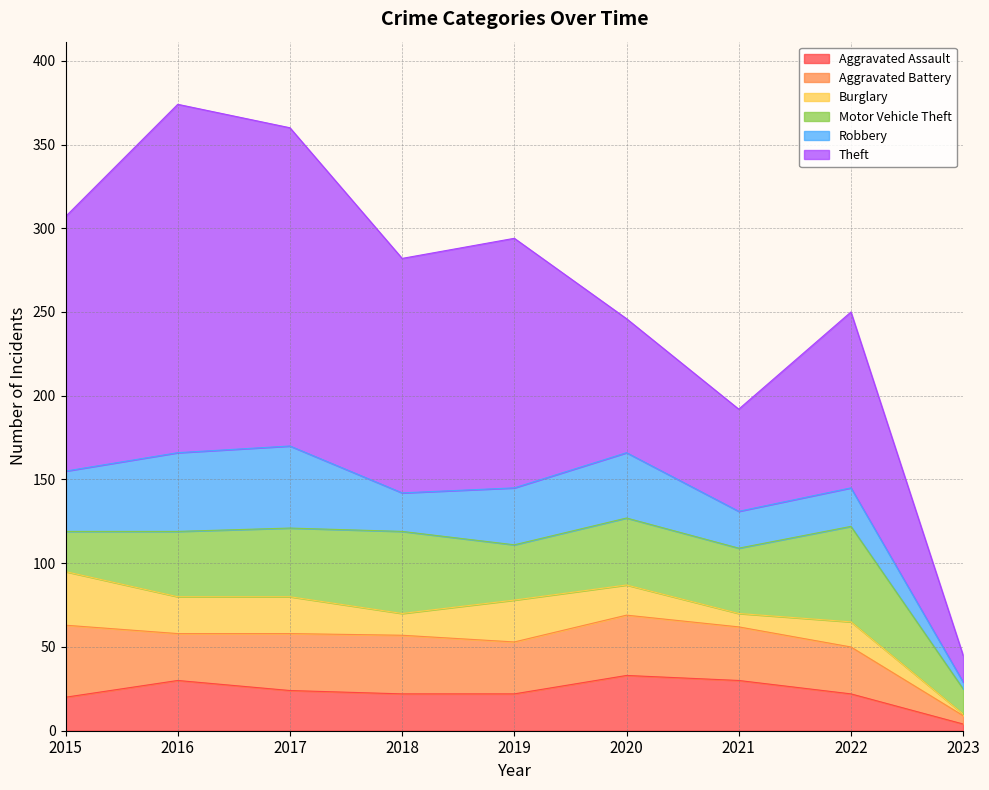

Which series has the largest total across all categories?

Theft